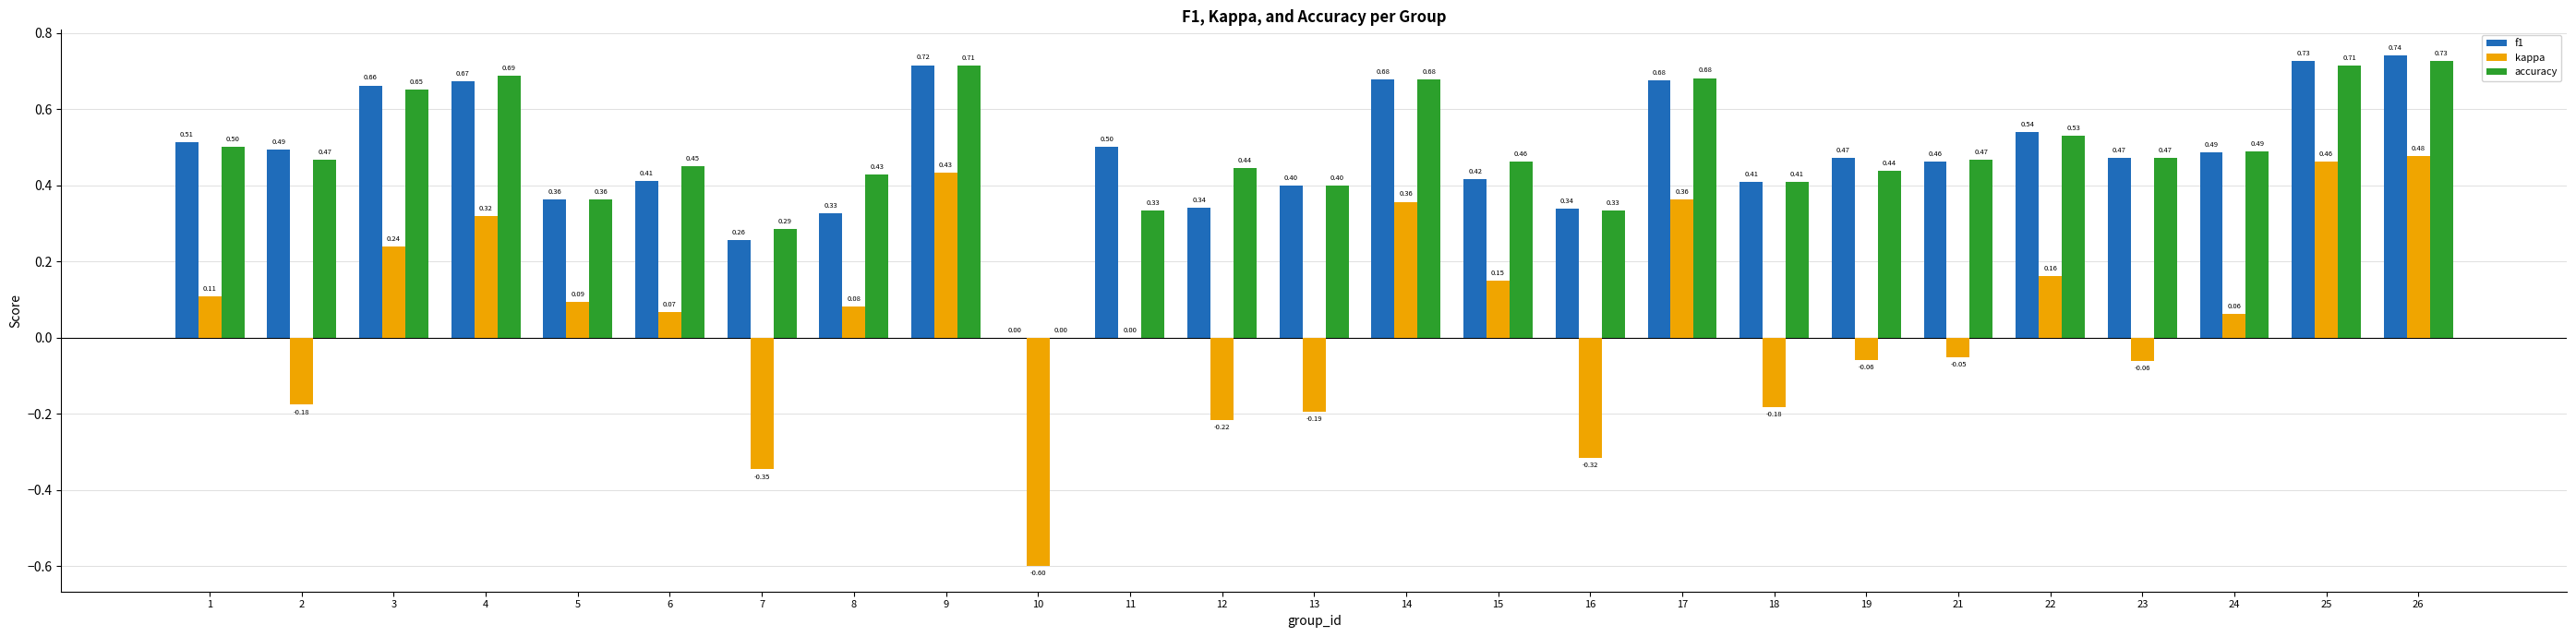

Which series has the largest total across all categories?

accuracy